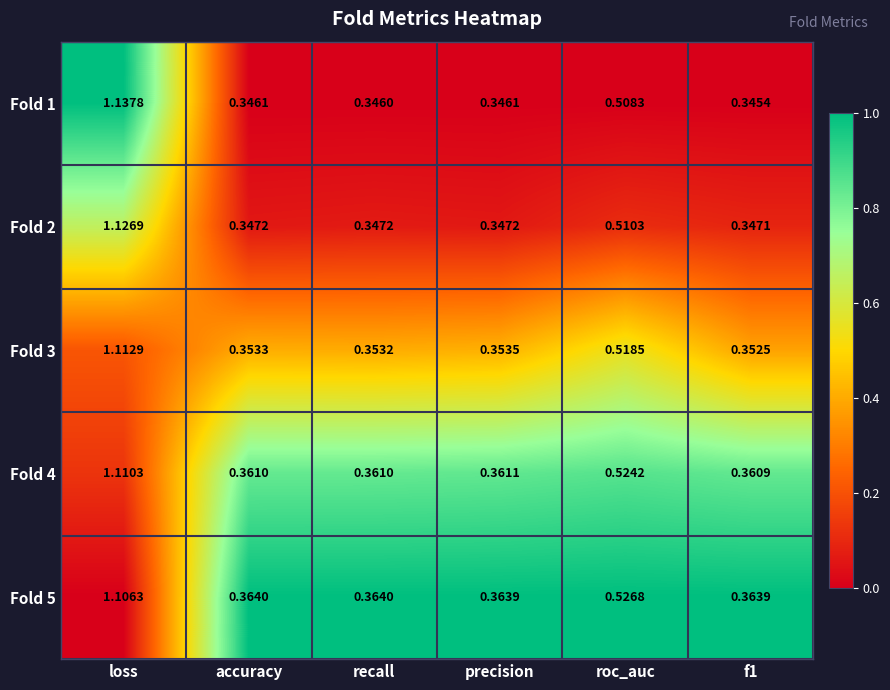

At which category is the sum across all series the highest?

loss